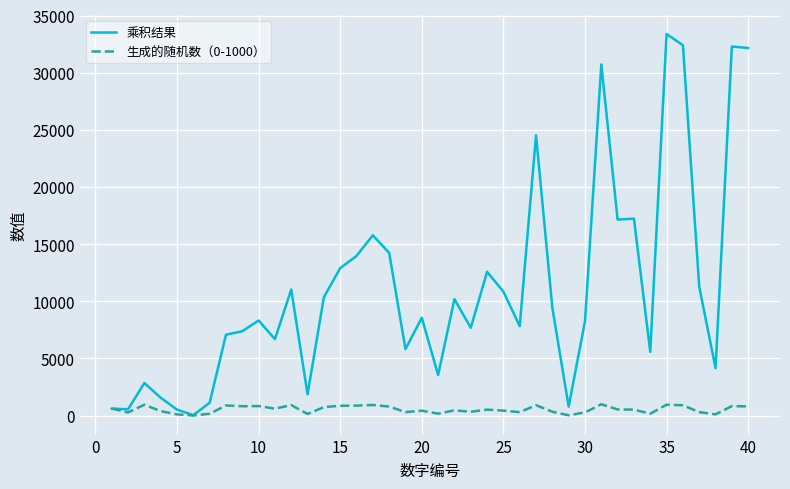

Which series has the largest total across all categories?

乘积结果